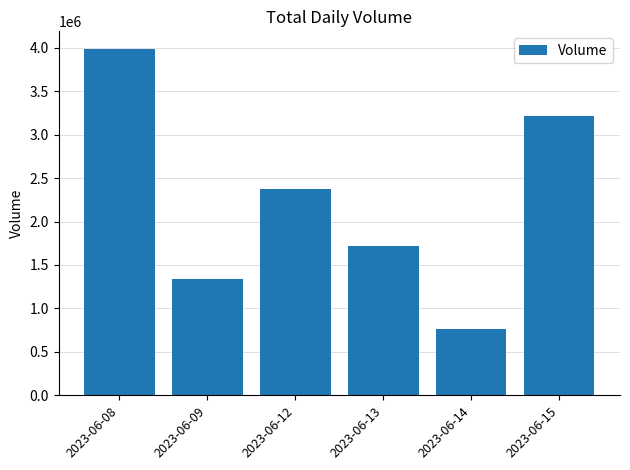

Reading left to right, what are all the values shown in this chart?

3989974	1337801	2376375	1721805	768509	3211752